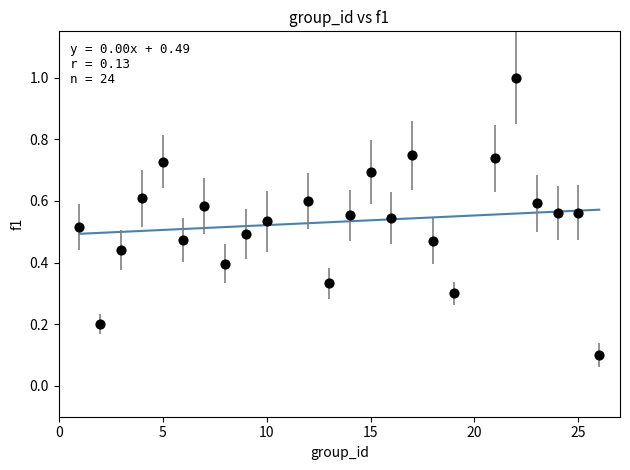

What is the range of Y values (max minus min)?

0.9